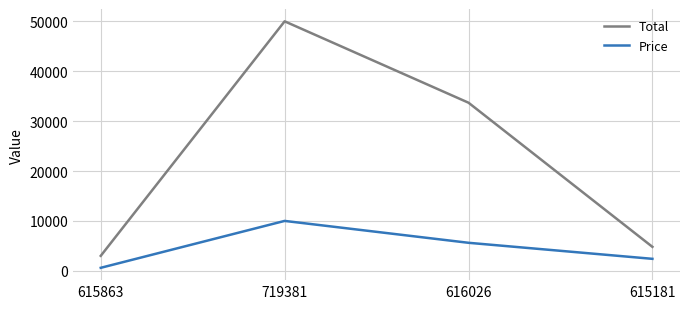

True or false: Price and Total intersect in this chart.

False